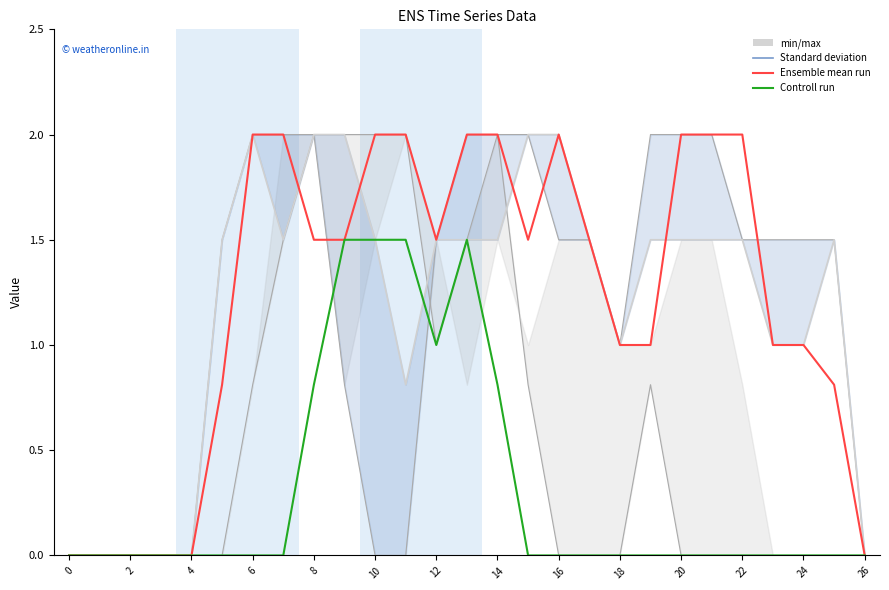

What is the difference between the maximum and second lowest values in the Controll run series?

1.5